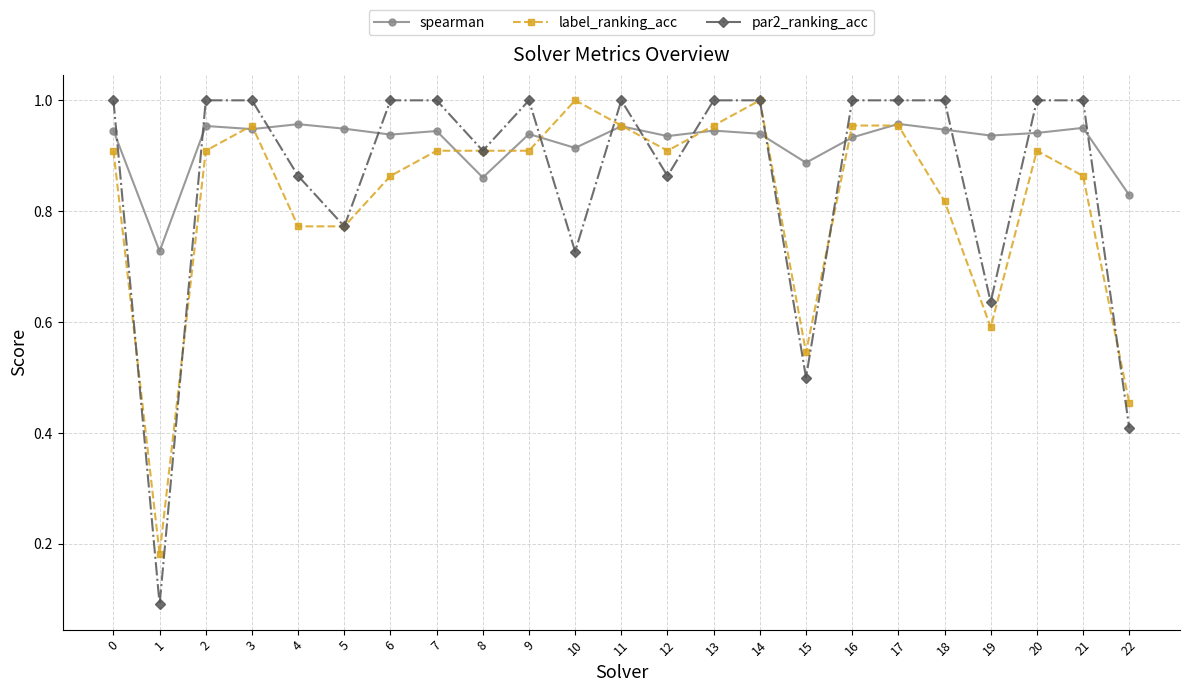

True or false: par2_ranking_acc and spearman intersect in this chart.

True